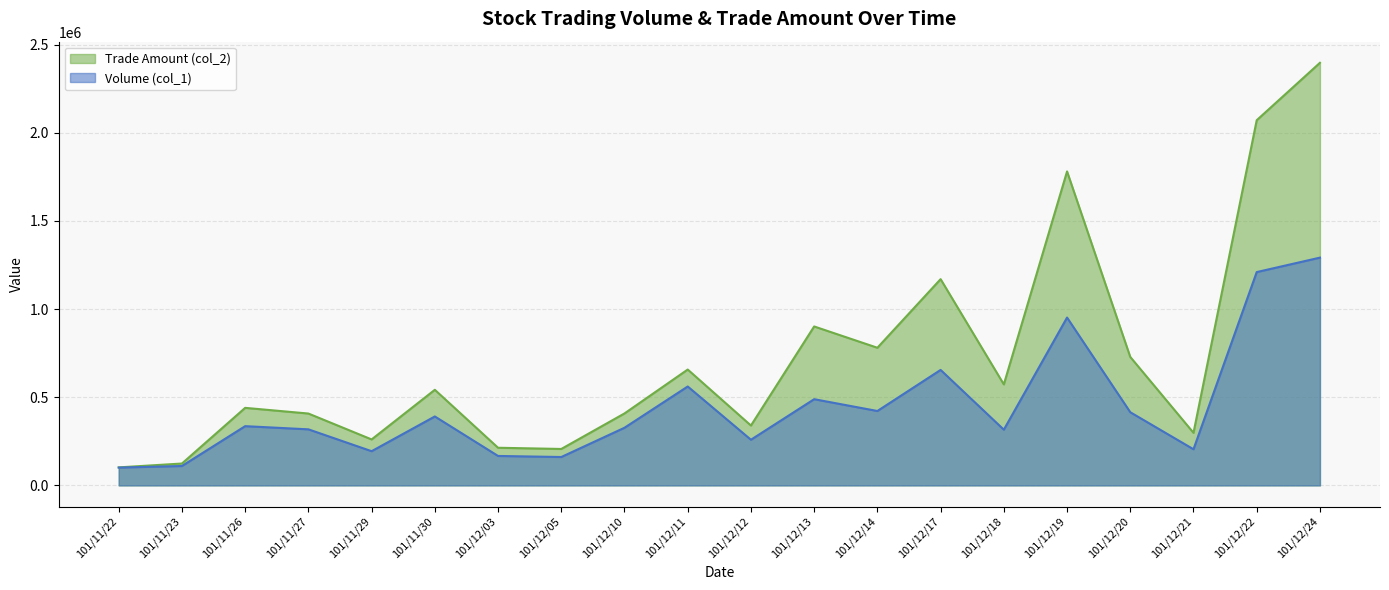

Which series has the widest spread of values?

Trade Amount (col_2)